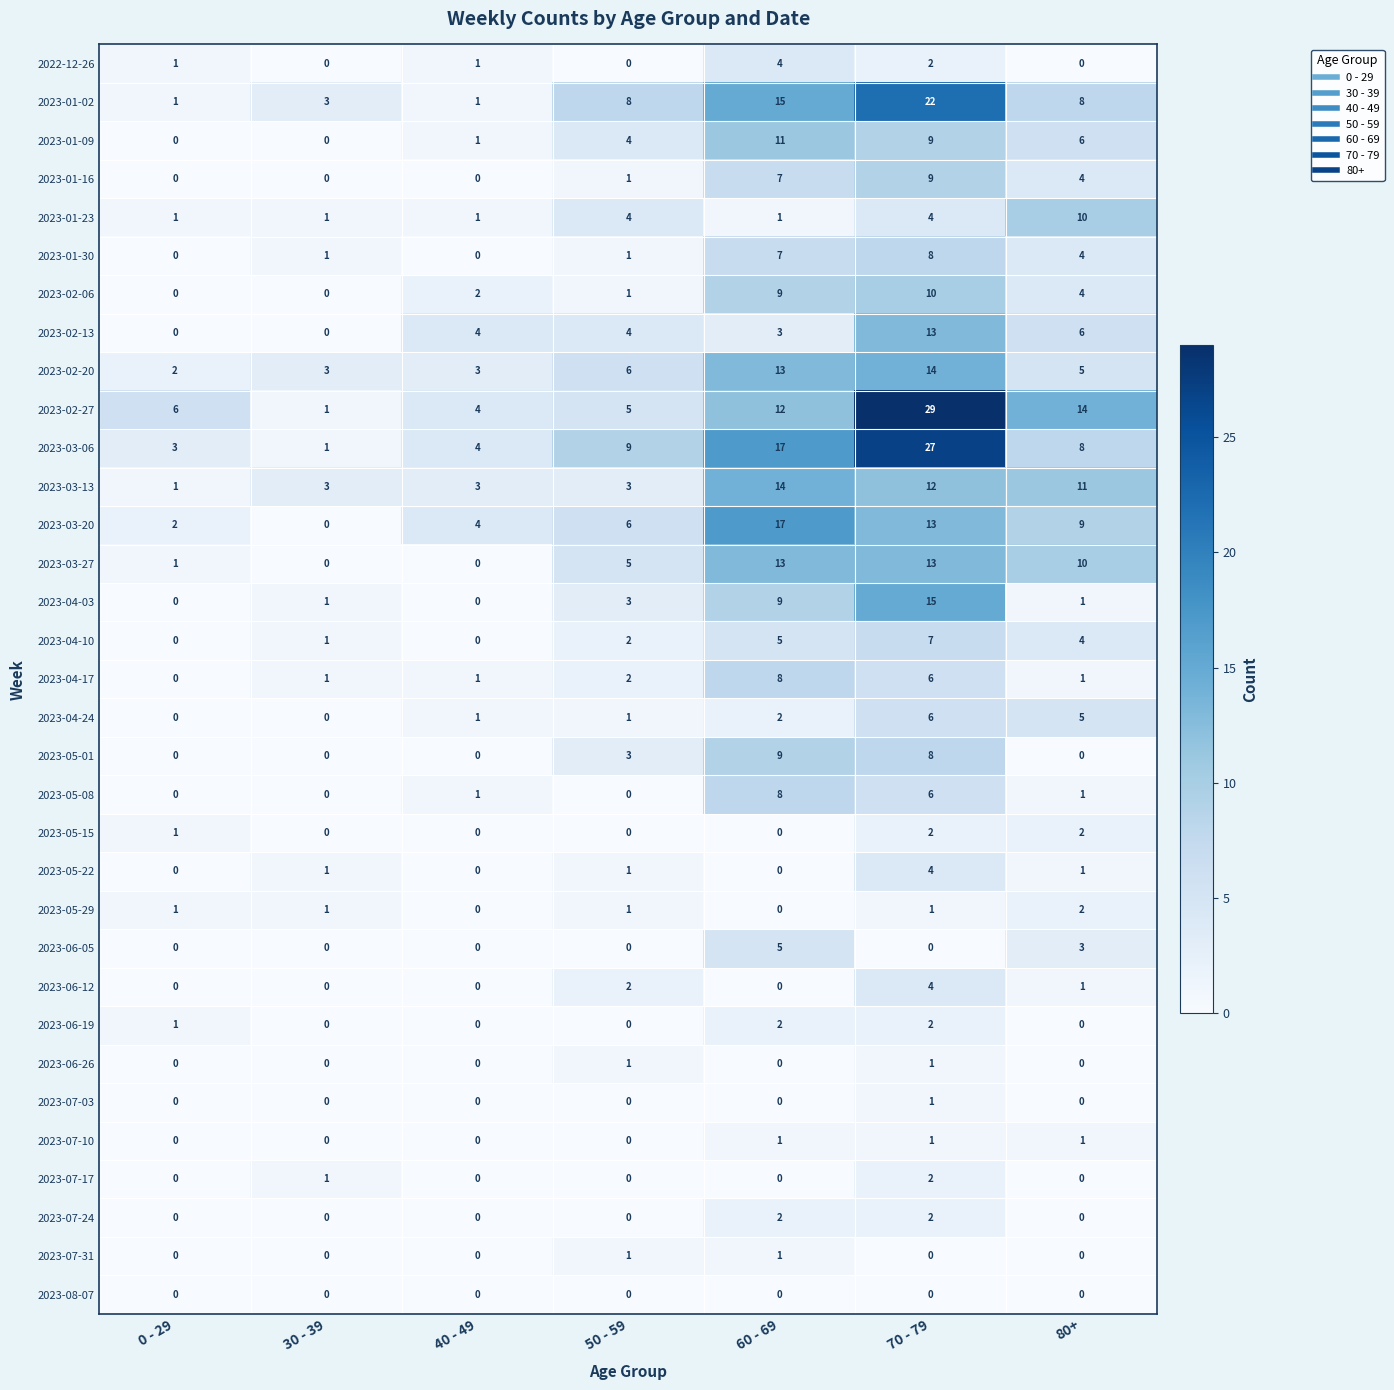

What is the maximum value shown in the chart?

29